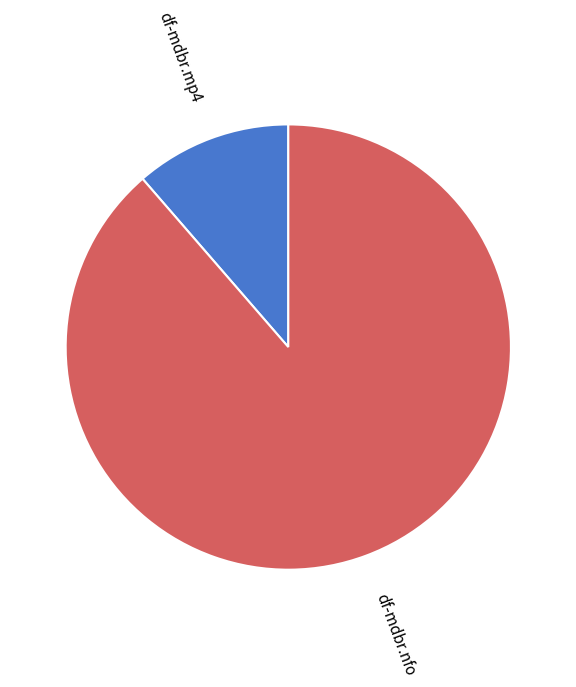

Rank the categories by value from highest to lowest.

df-mdbr.nfo, df-mdbr.mp4